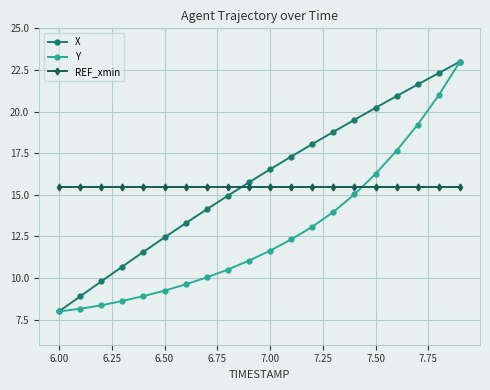

True or false: REF_xmin and X cross at least once.

True